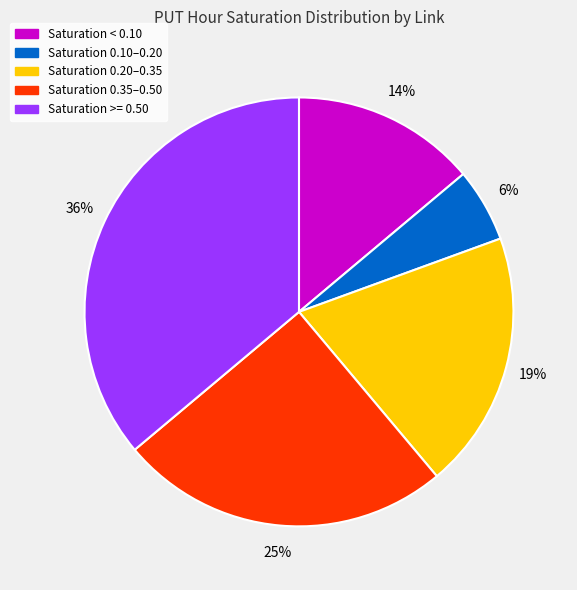

To the nearest percent, what is the average slice percentage?

20%